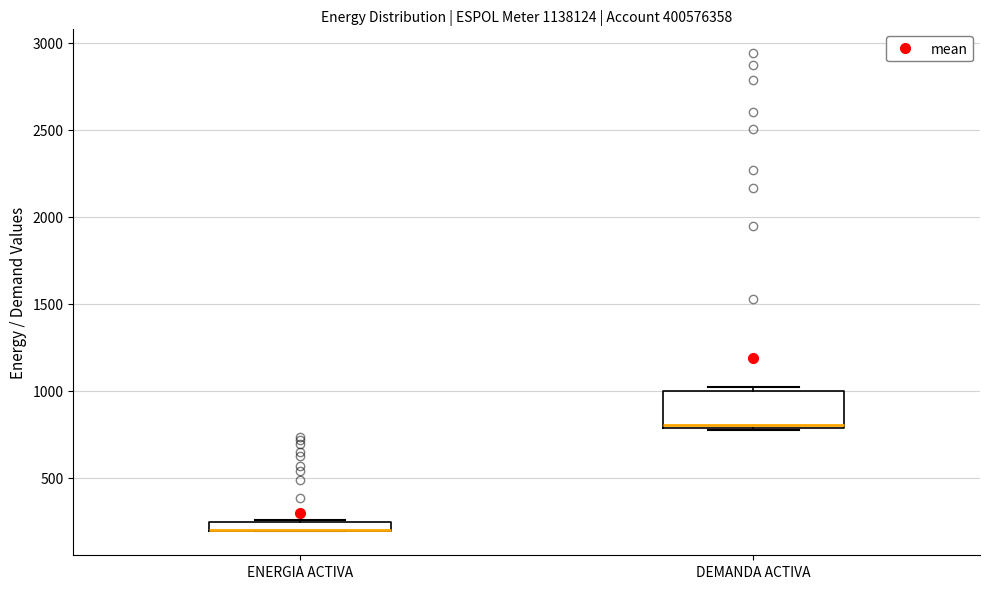

Where is the upper edge of the box for DEMANDA ACTIVA on the y-axis? The values are not printed on the chart, so give them approximately, as read against the axis.

1000